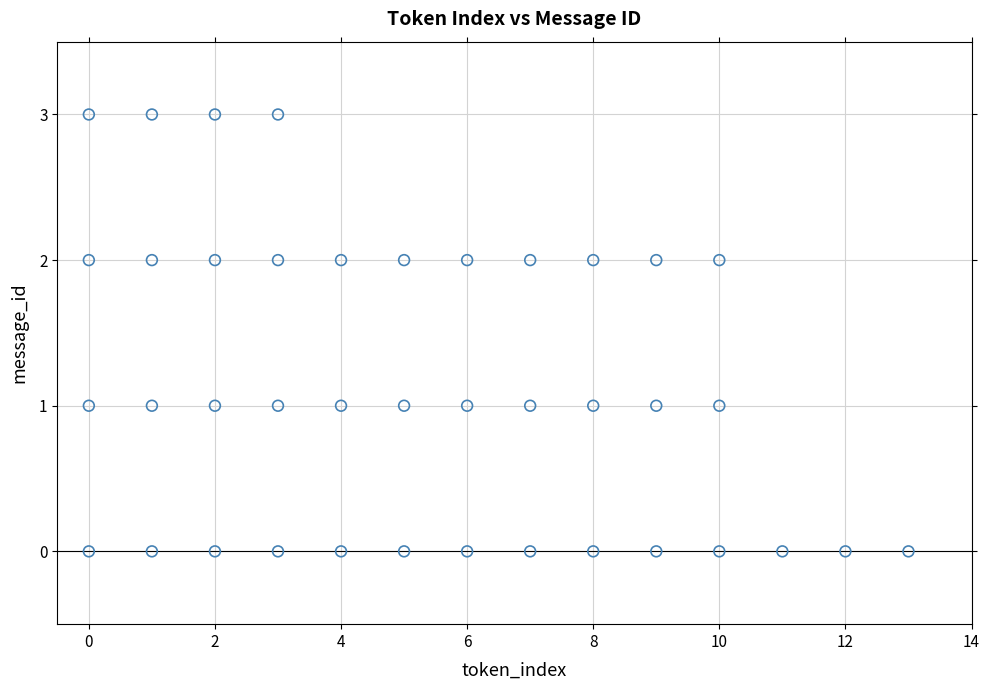

What is the range of Y values (max minus min)?

3